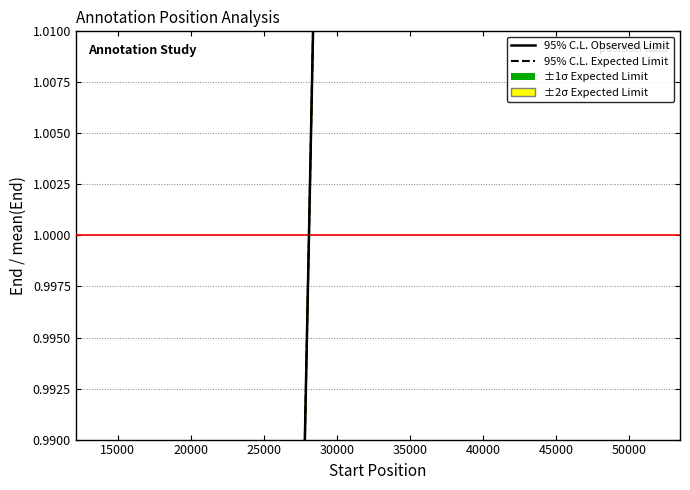

What is the maximum value for 95% C.L. Observed Limit?

1.9